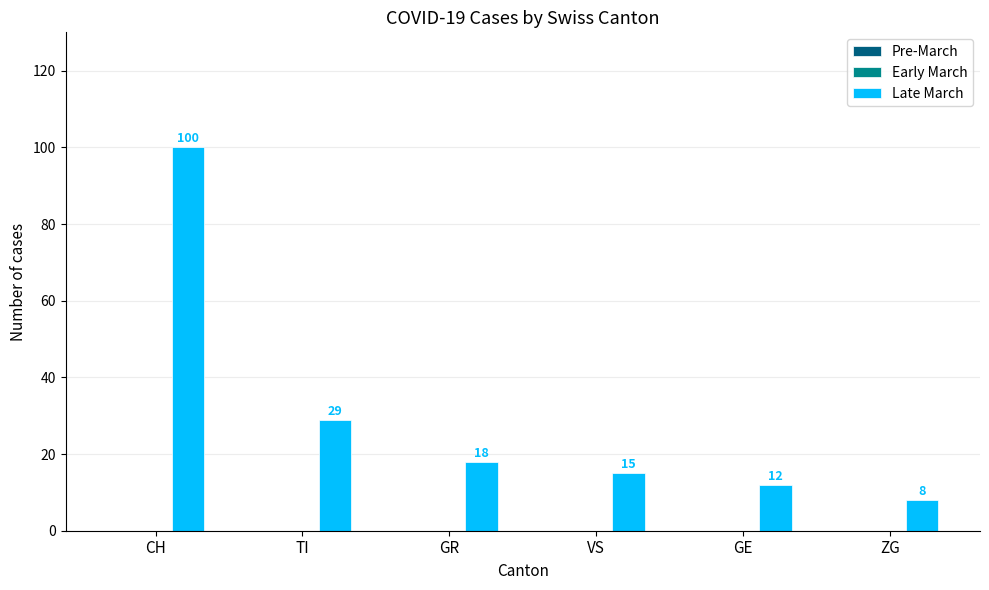

What is the label of the 3rd bar from the right?

VS